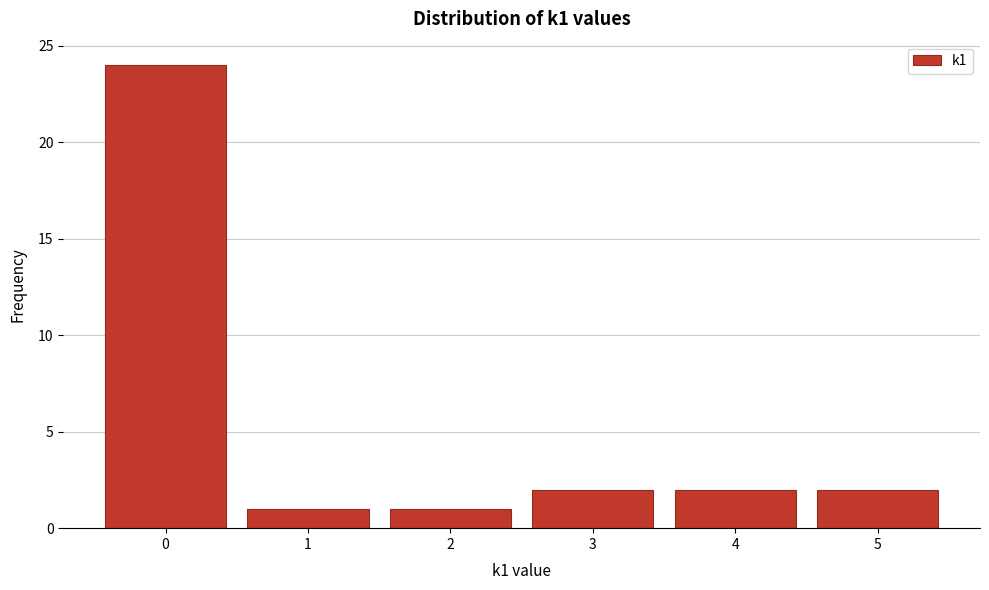

Reading left to right, what are all the values shown in this chart?

24	1	1	2	2	2